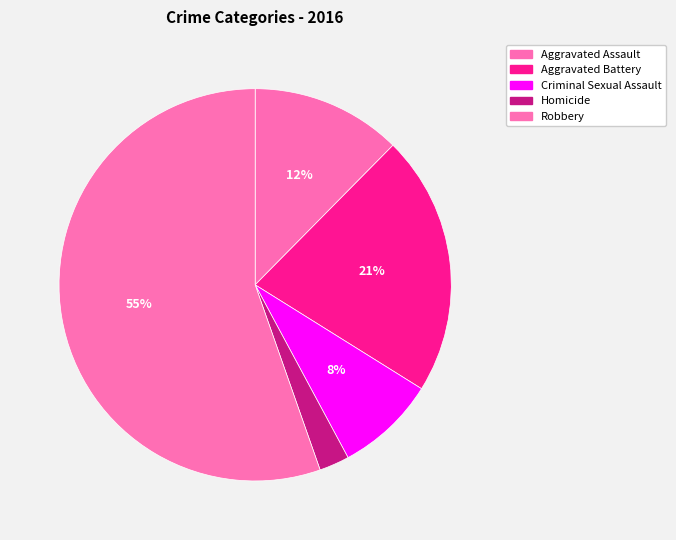

To the nearest percent, what is the average slice percentage?

20%